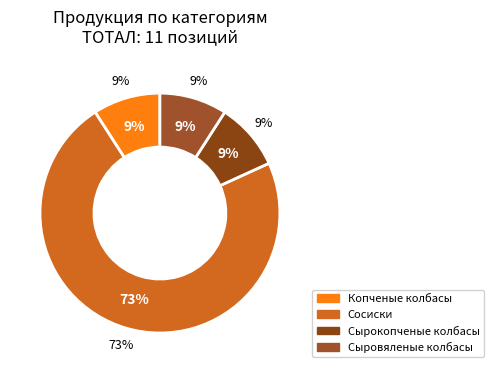

True or false: Сосиски accounts for 84% of the total.

False